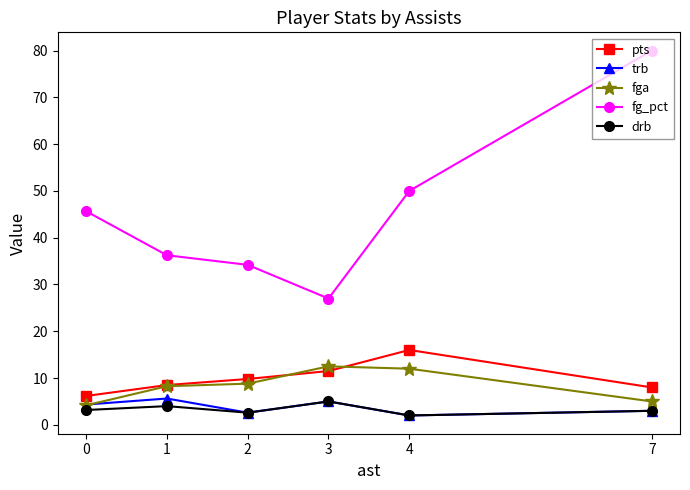

Is it true that fg_pct equals 50.0 at 4?

True